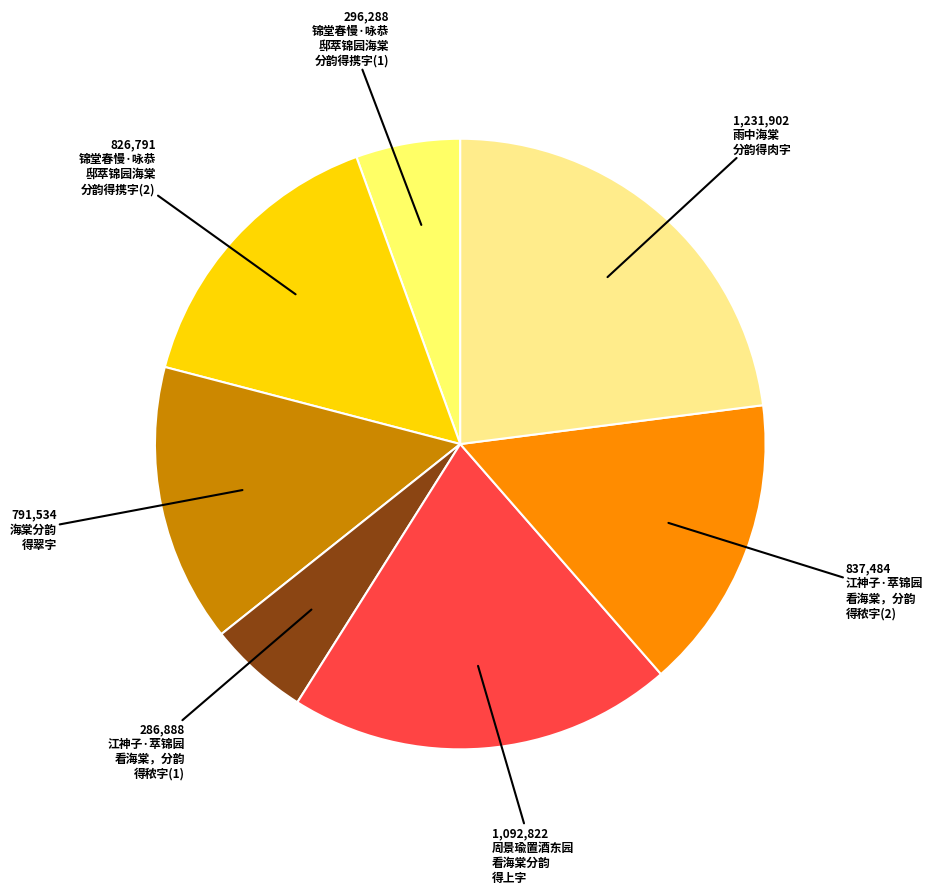

Is there a majority slice in this chart?

No